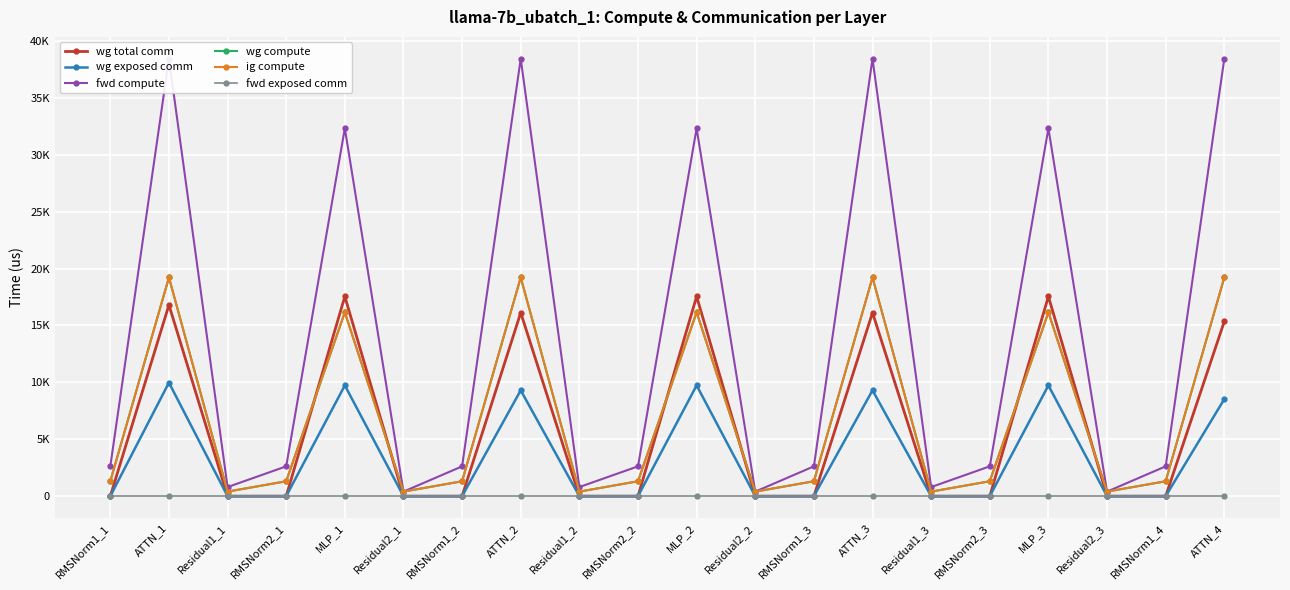

Does the chart display data point markers on the line(s)?

Yes